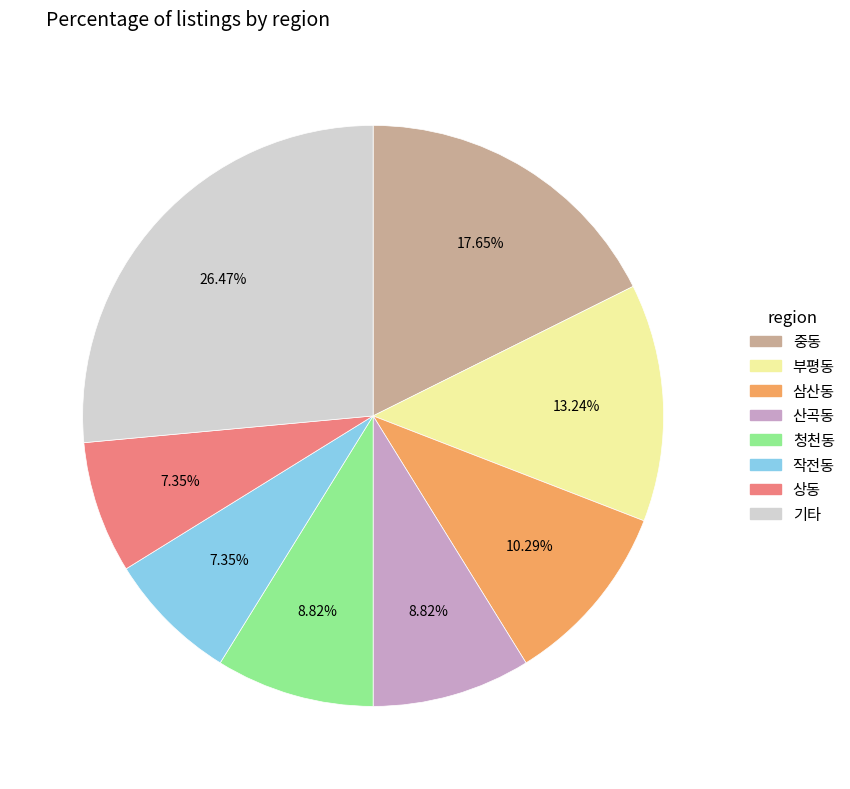

Does any single category account for the majority?

No